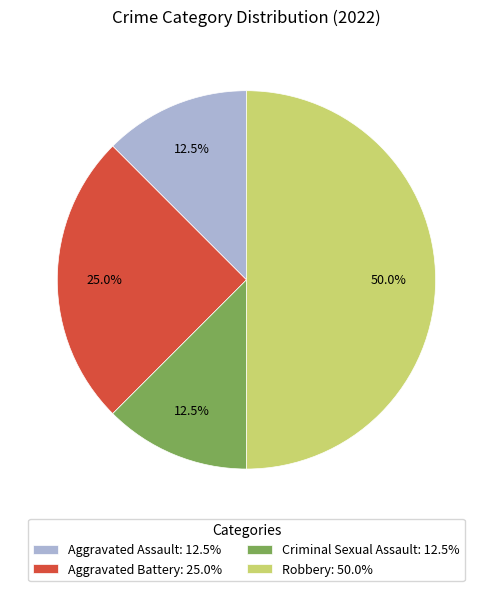

What is the ratio of the value at Robbery: 50.0% to the value at Aggravated Battery: 25.0%?

2.0